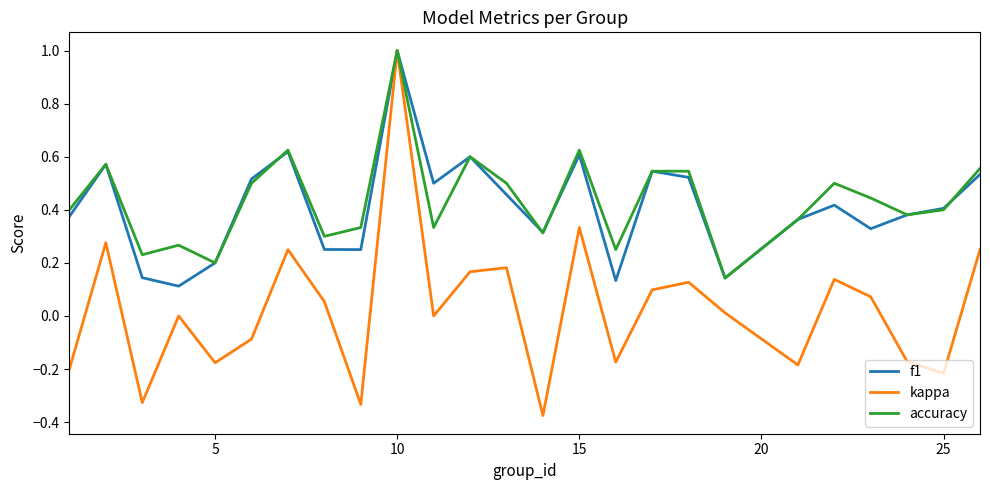

Which series has the largest range (max minus min)?

kappa